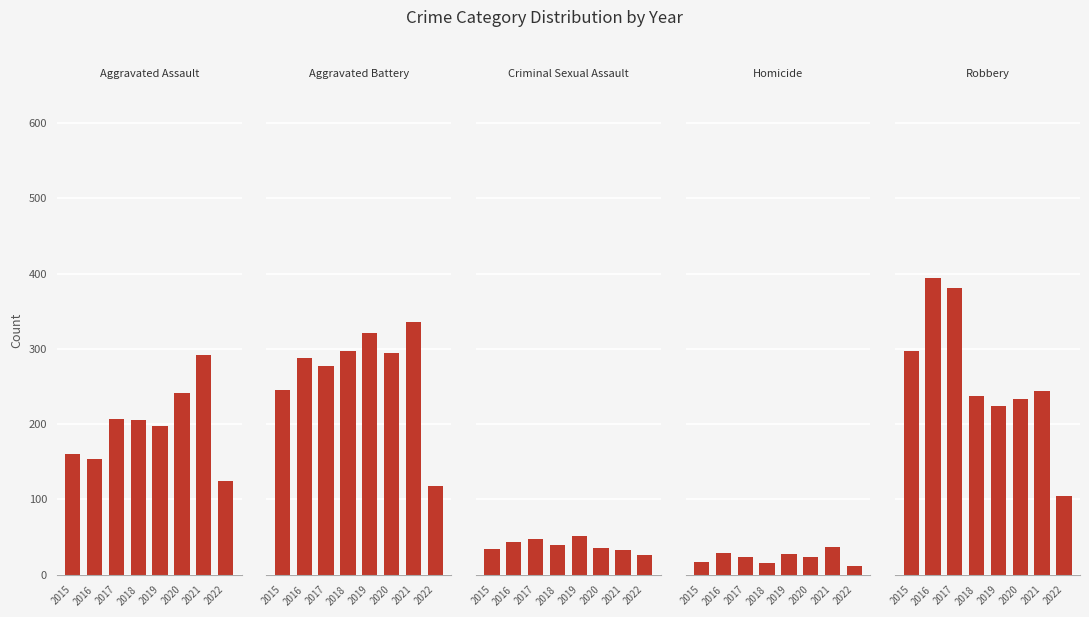

Rank the series by their maximum value, from lowest to highest.

Homicide, Criminal Sexual Assault, Aggravated Assault, Aggravated Battery, Robbery